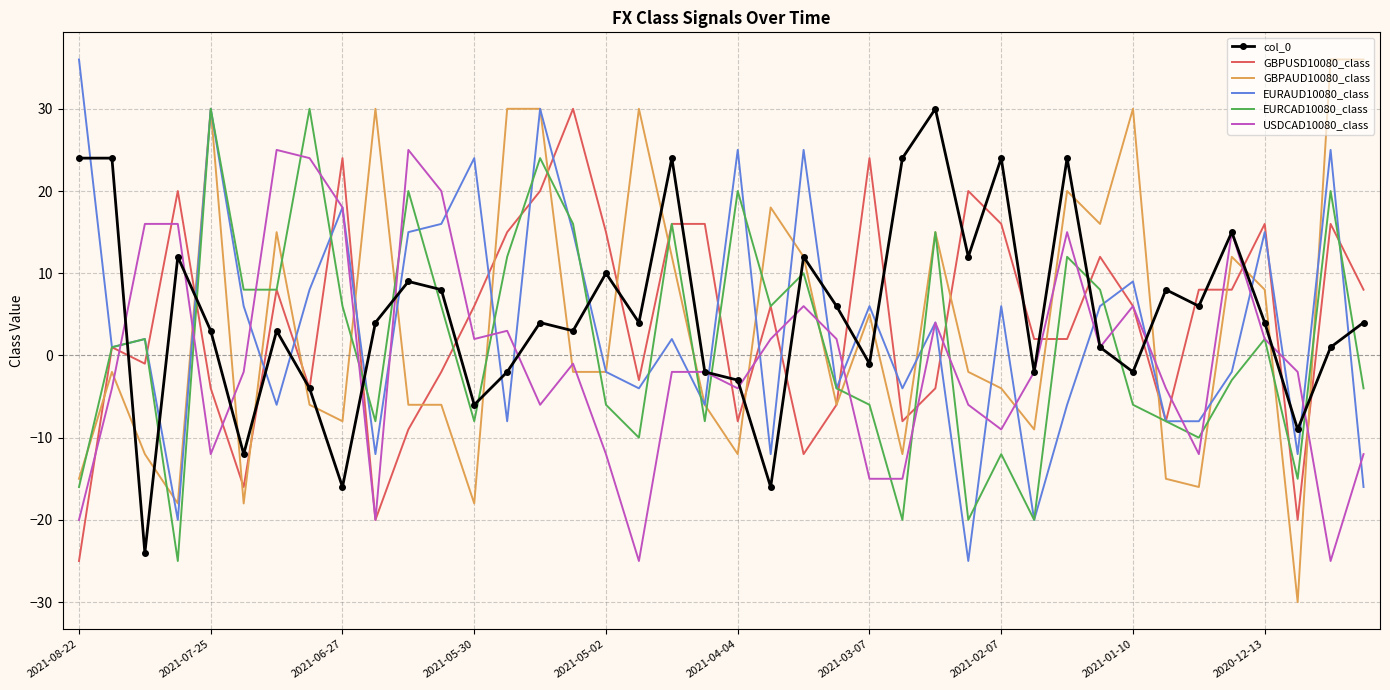

What is the maximum value shown in the chart?

36